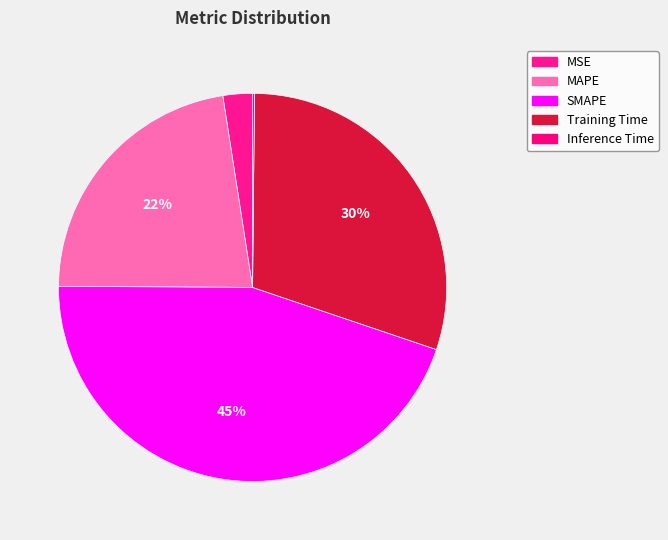

How many segments does this pie chart have?

5